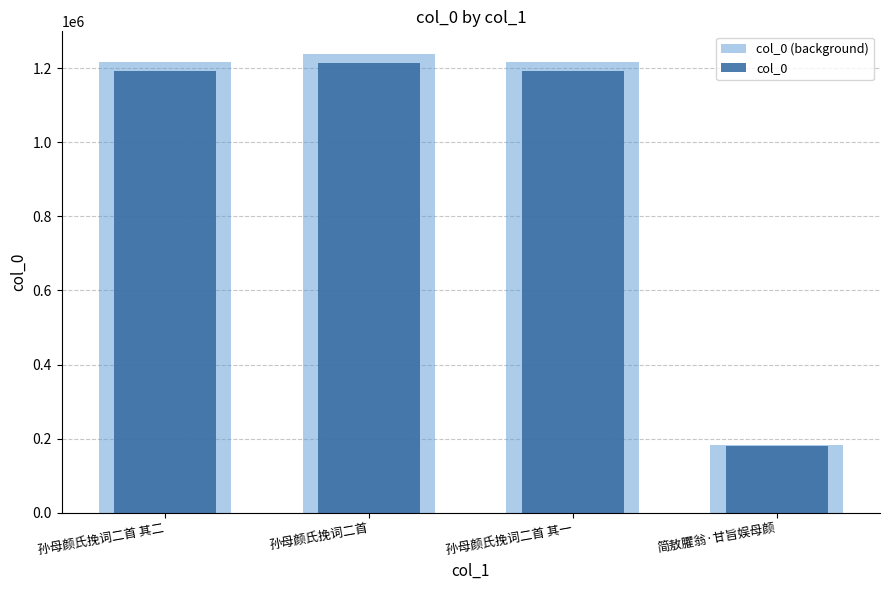

What is the difference between the highest and lowest values at 孙母颜氏挽词二首 其二?

24346.2